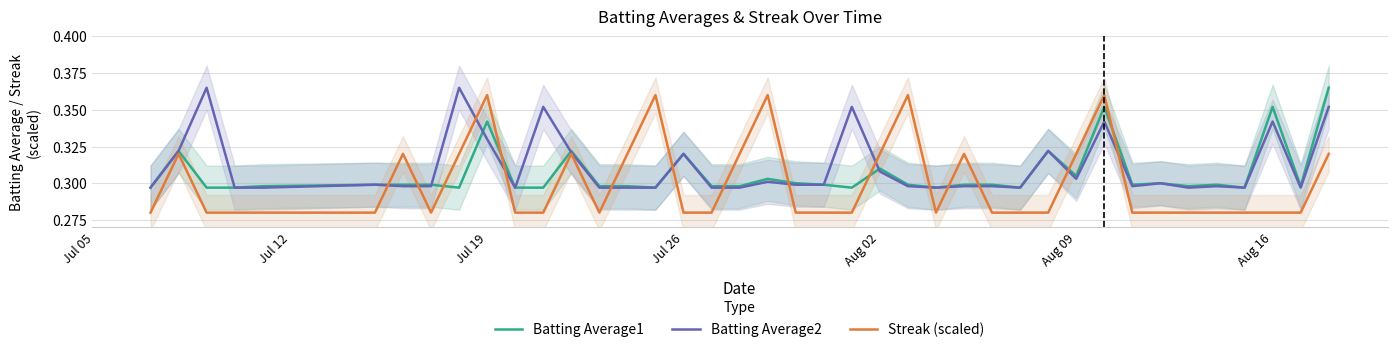

Rank the series by their average value, from lowest to highest.

Streak (scaled), Batting Average1, Batting Average2